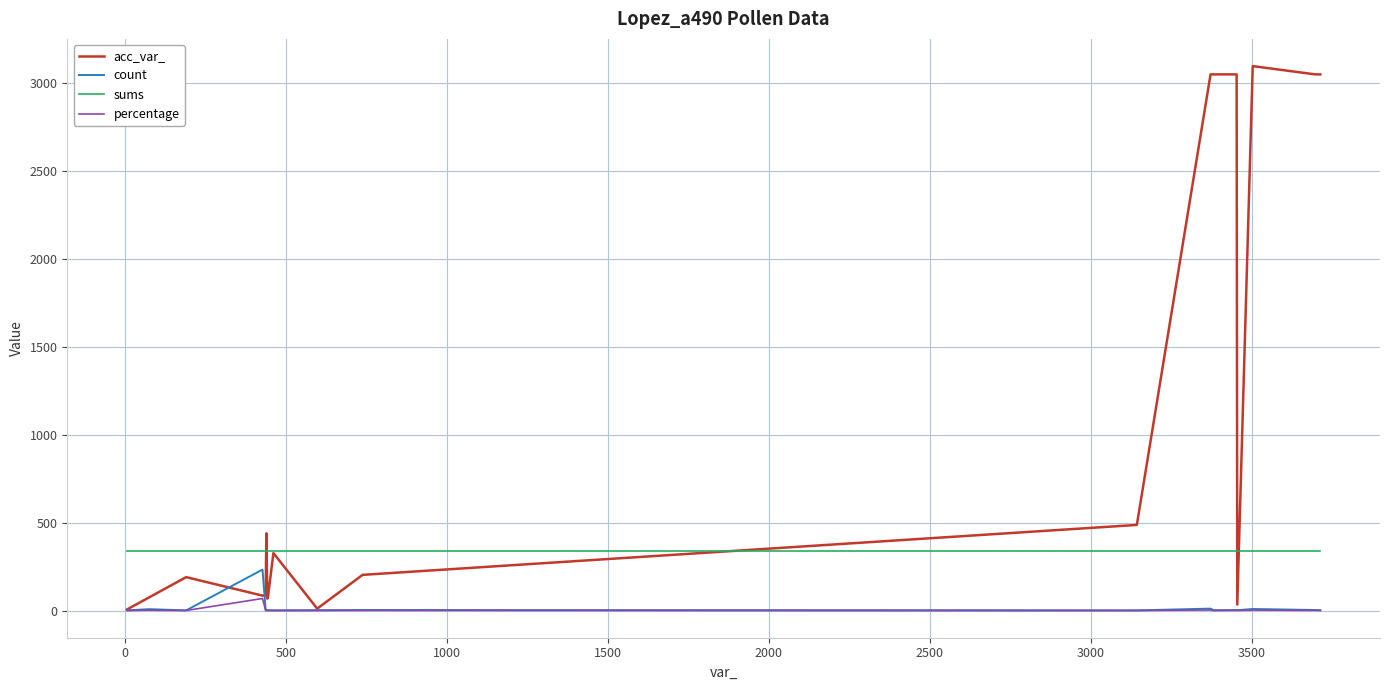

True or false: percentage and sums cross at least once.

False